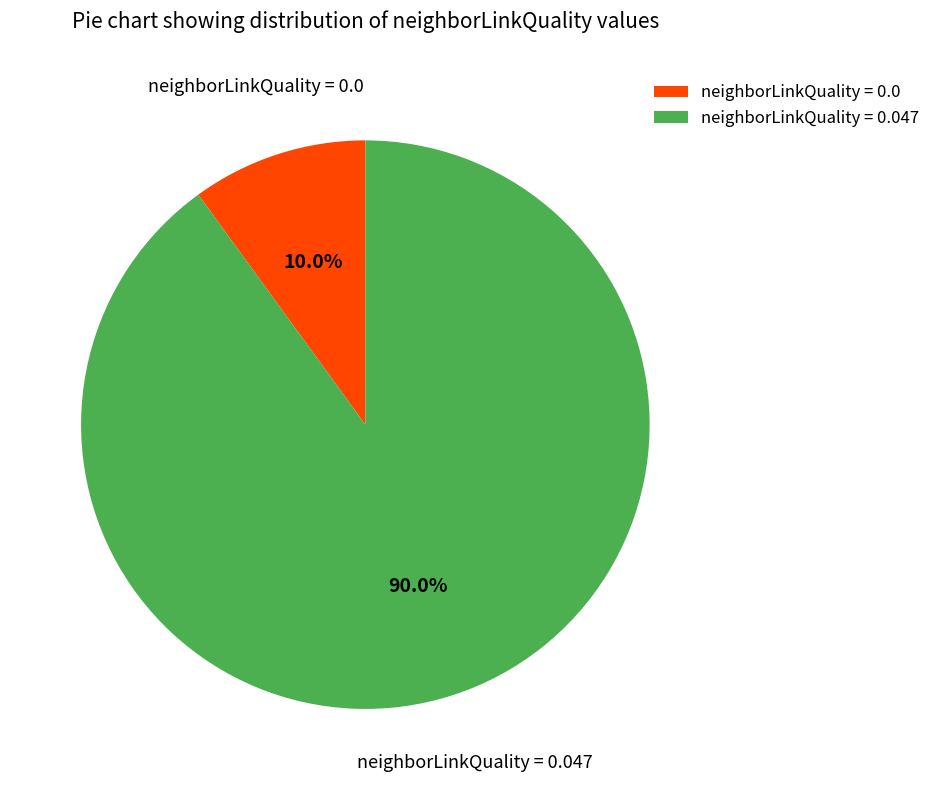

Which category has the biggest portion of the pie?

neighborLinkQuality = 0.047